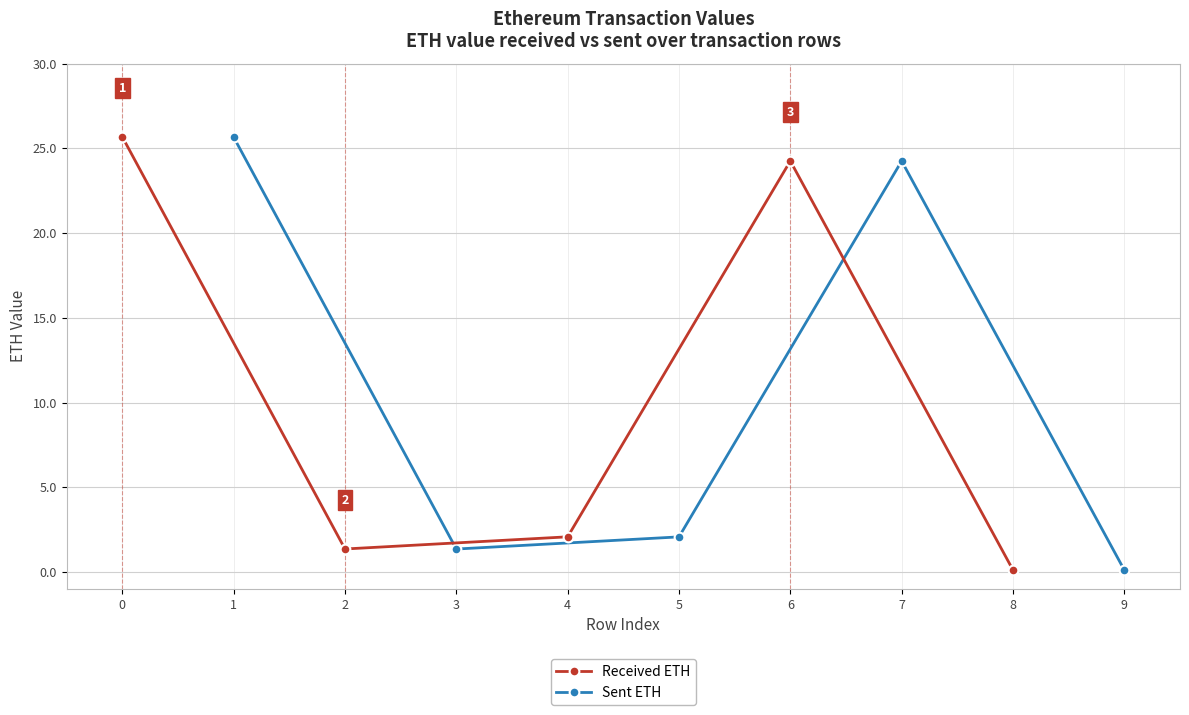

Is it true that Sent ETH equals 0.6 at 5?

False